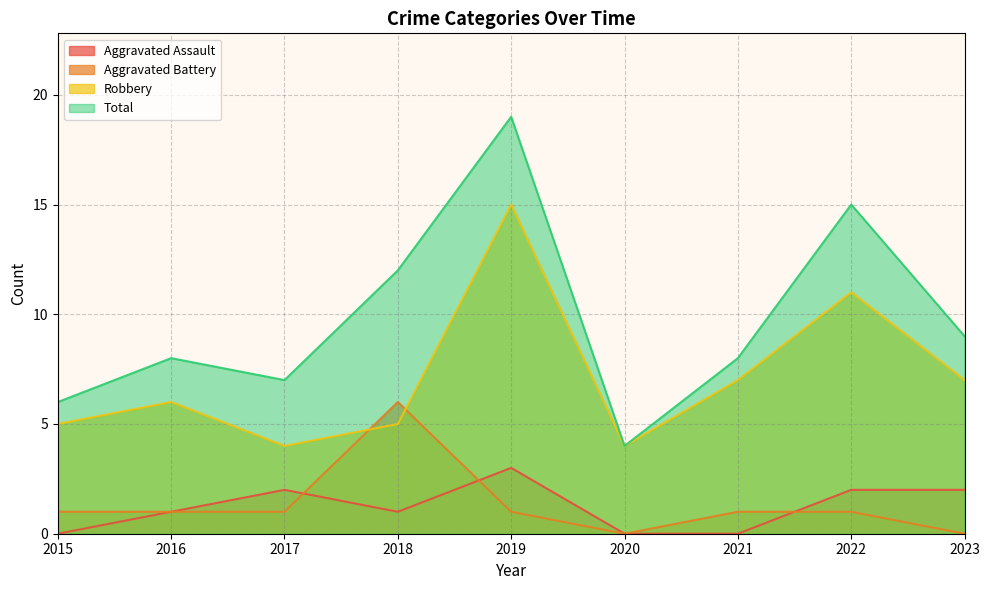

At how many categories does at least one series exceed 7?

6